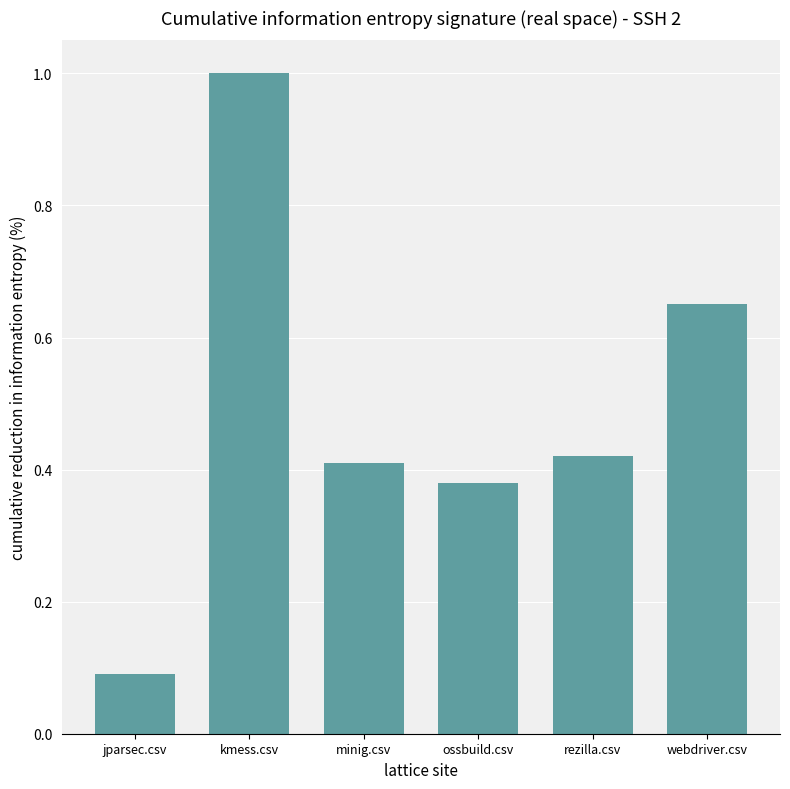

True or false: the data shows 0.4 at rezilla.csv.

True